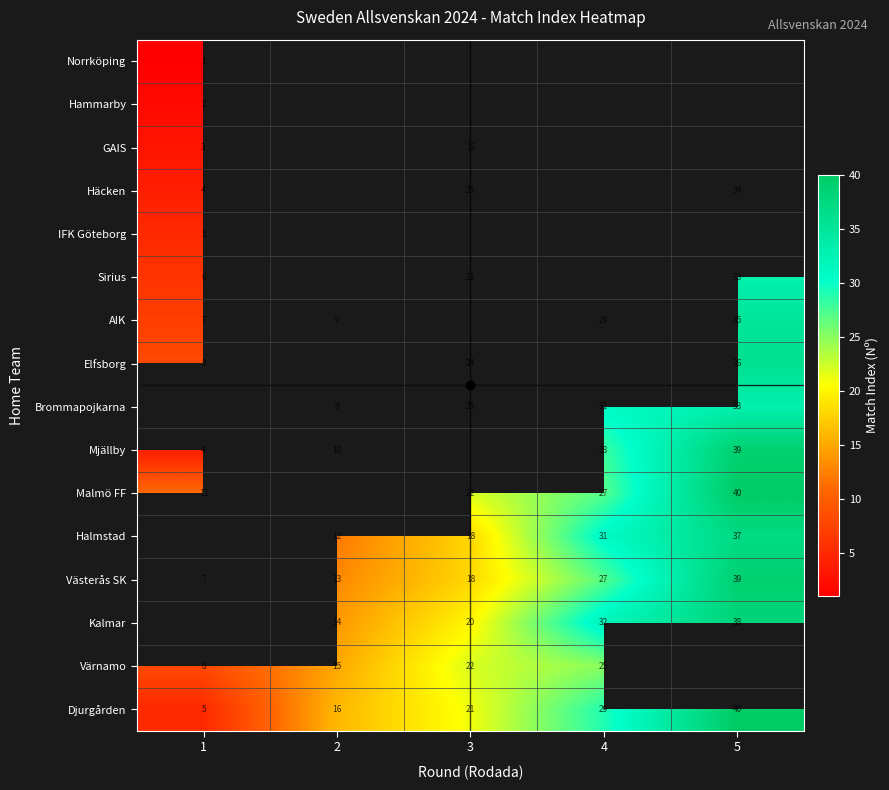

Rank the series by their maximum value, from lowest to highest.

Norrköping, Hammarby, IFK Göteborg, GAIS, Värnamo, Sirius, Häcken, AIK, Elfsborg, Brommapojkarna, Mjällby, Malmö FF, Halmstad, Västerås SK, Kalmar, Djurgården